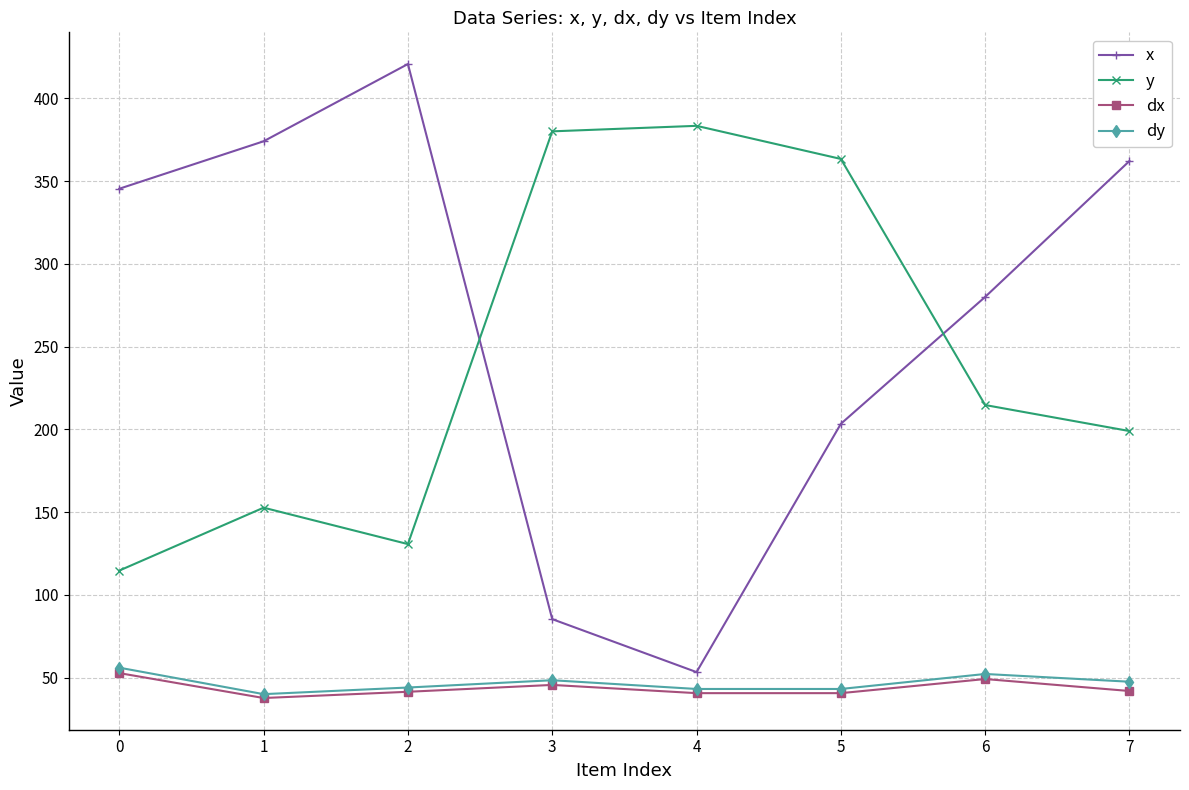

Is the value of x at 4 greater than the value of dx at 4?

Yes